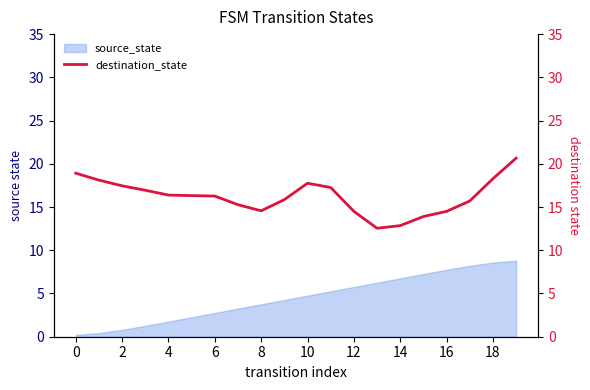

The value of source_state at 8 is 3.8. True or false?

True